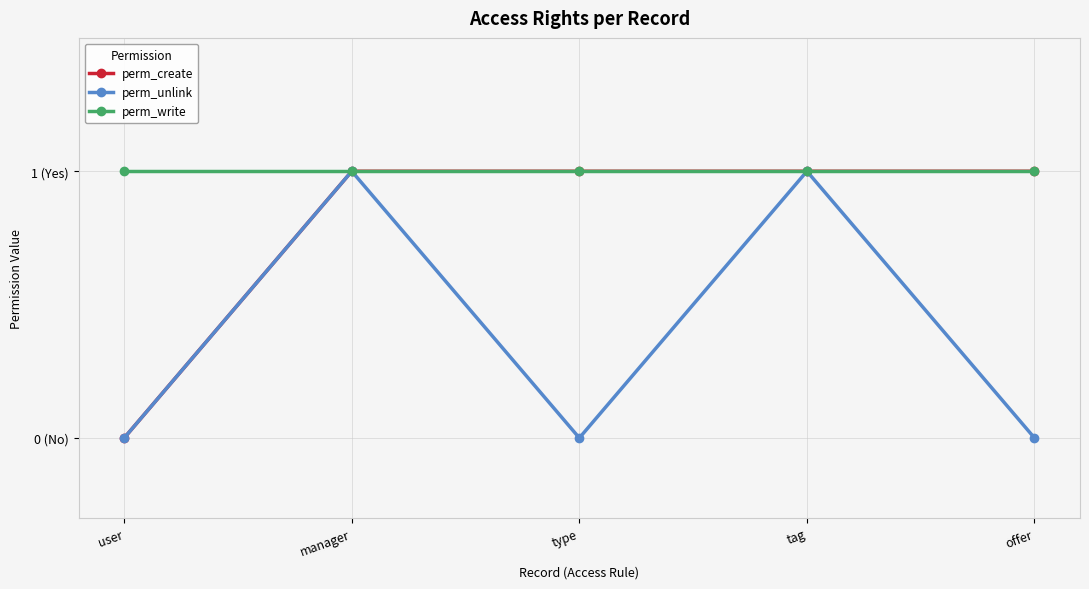

What is the label of the 1st point from the right?

offer